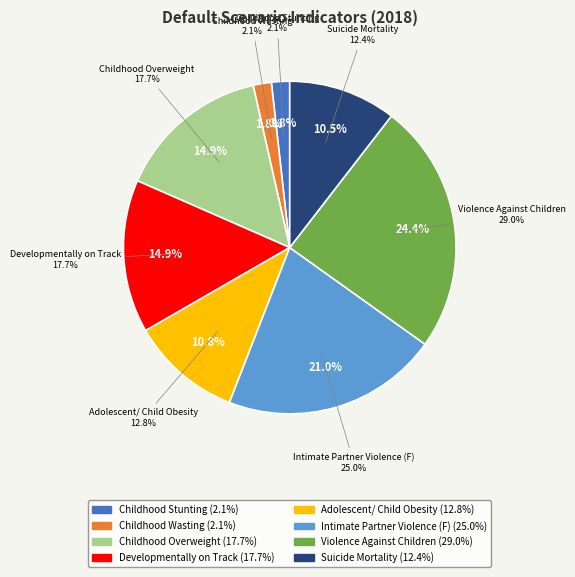

Combined, what portion of the pie is Childhood Wasting and Developmentally on Track?

16.7%